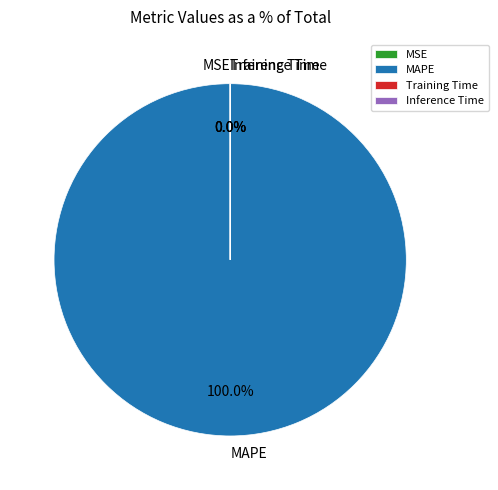

Which category has the biggest portion of the pie?

MAPE